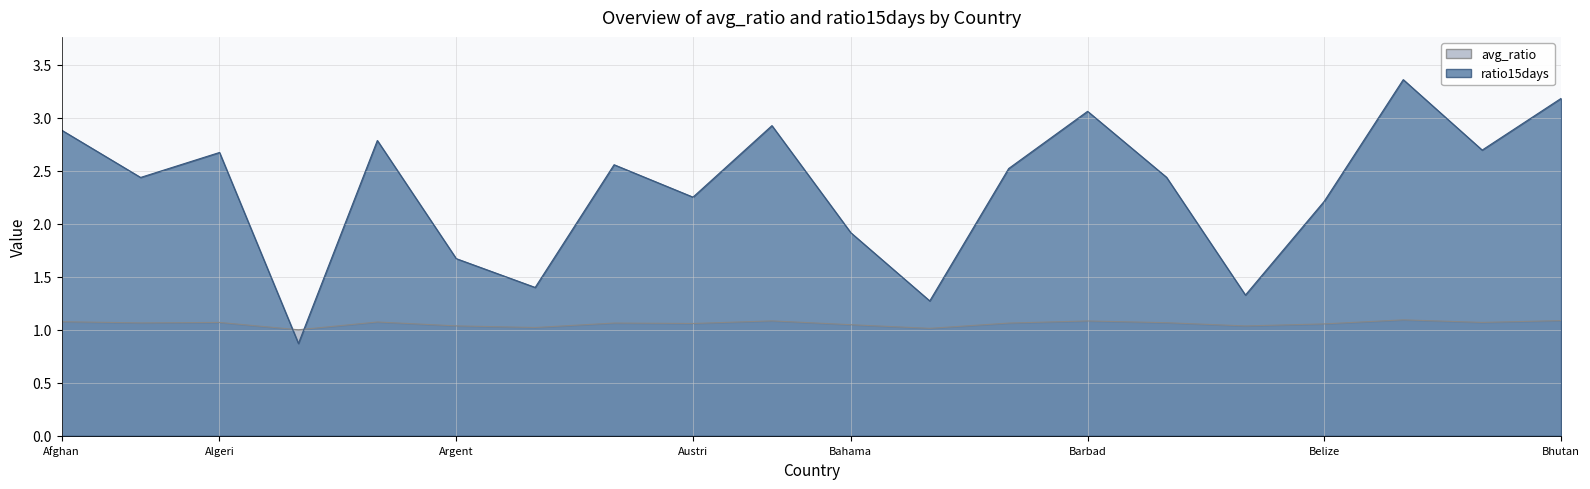

Is the value of ratio15days at Belgium greater than the value of avg_ratio at Bangladesh?

Yes